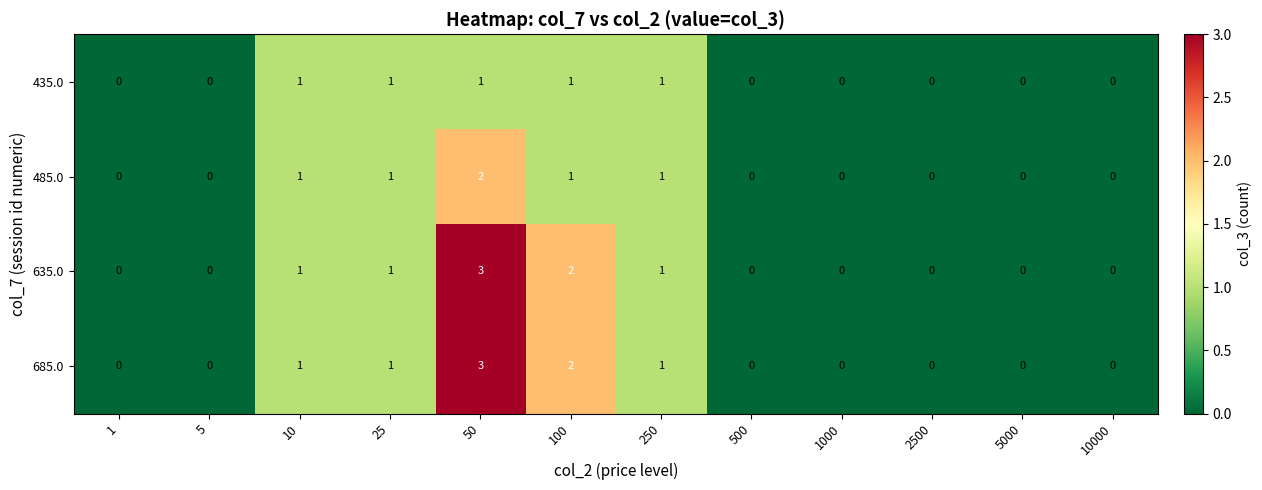

What is the difference between the 685.0 values at 1 and 50?

3